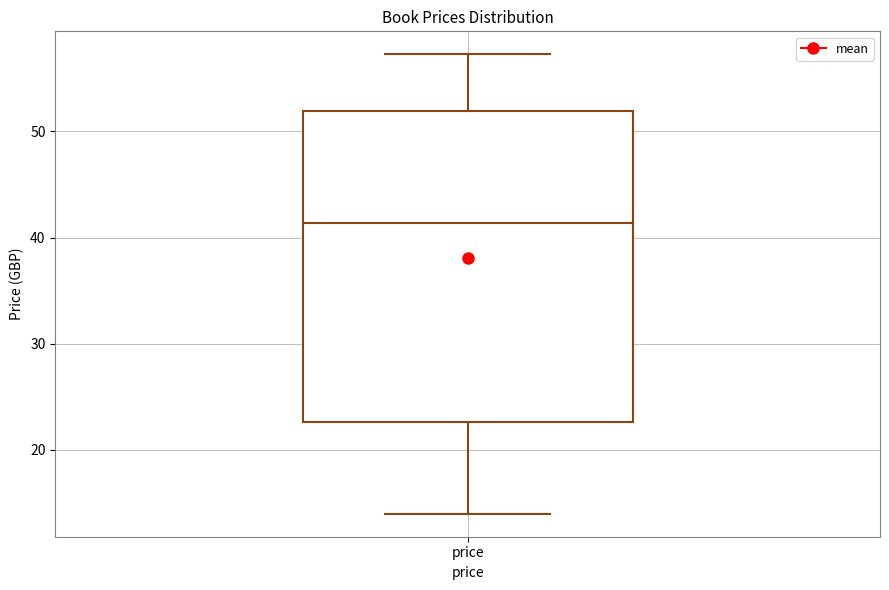

Transcribe this box plot: give where the median line is, the range the box spans, and where the two whiskers end, as read against the y-axis. The values are not printed on the chart, so give them approximately, as read against the axis.

median 41, box 23 to 52, whiskers 14 to 57